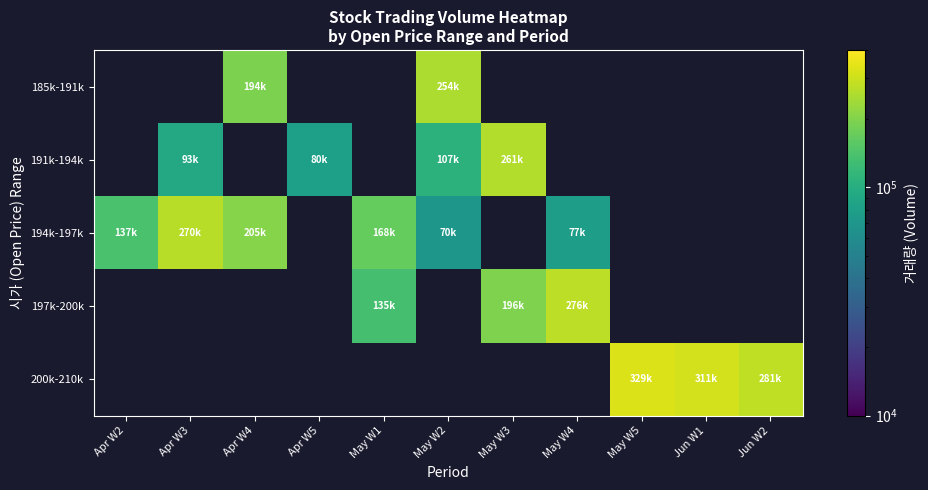

Which category has the lowest value in the 194k-197k series?

May W2